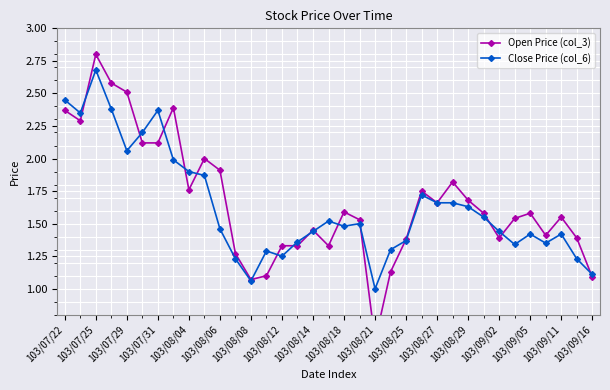

What is the difference between the second highest and second lowest values in the Close Price (col_6) series?

1.4